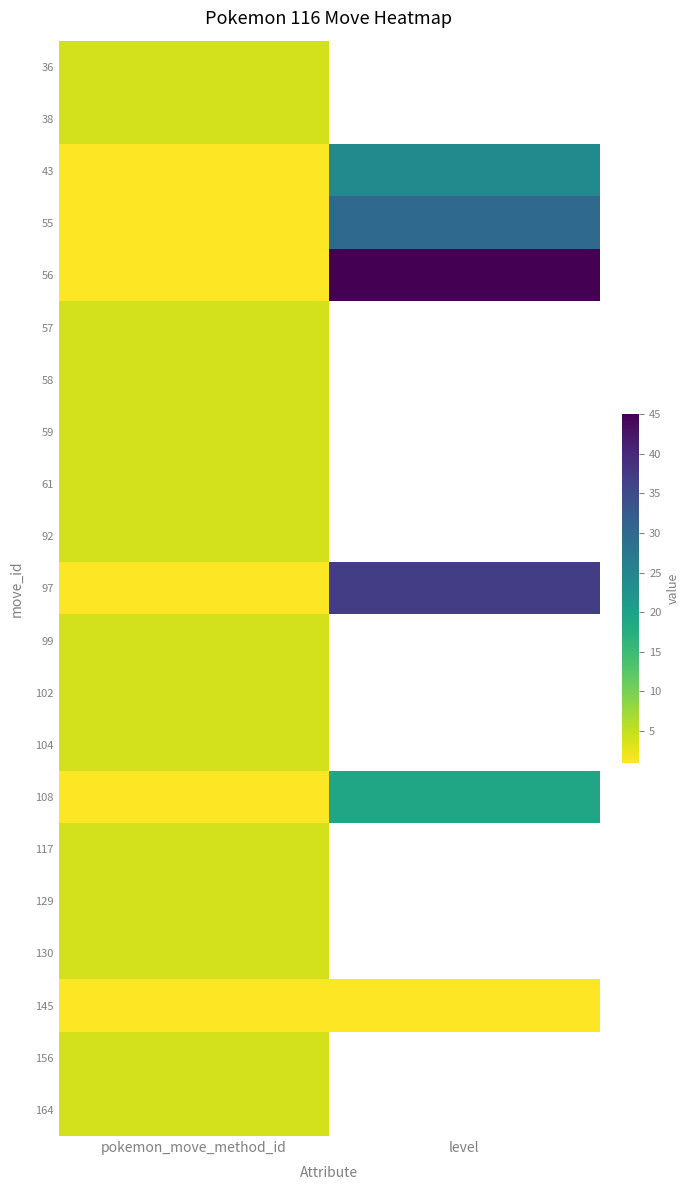

What is the maximum value shown in the chart?

45.0